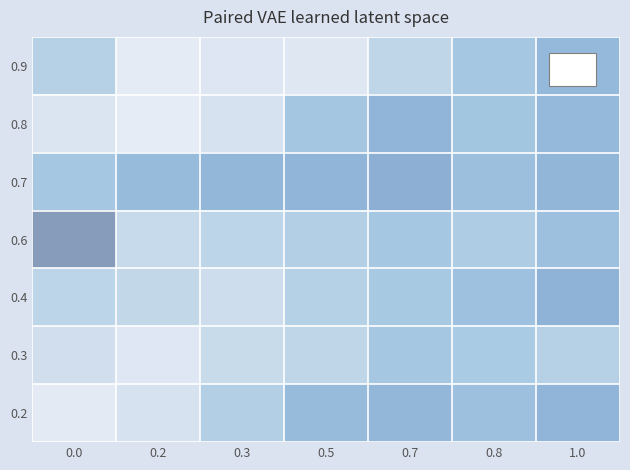

Reading left to right, what are all the values shown in this chart?

0.9: 0.0=31.8	0.2=15.1	0.3=18.7	0.5=18.0	0.7=29.8	0.8=36.4	1.0=41.5
0.8: 0.0=20.0	0.2=14.4	0.3=21.6	0.5=36.5	0.7=43.3	0.8=37.2	1.0=41.7
0.7: 0.0=36.0	0.2=40.7	0.3=42.3	0.5=43.2	0.7=45.4	0.8=39.3	1.0=42.6
0.6: 0.0=52.8	0.2=27.6	0.3=30.3	0.5=32.7	0.7=36.0	0.8=33.7	1.0=39.0
0.4: 0.0=30.1	0.2=28.9	0.3=25.3	0.5=32.0	0.7=35.6	0.8=38.6	1.0=43.8
0.3: 0.0=24.6	0.2=18.2	0.3=27.3	0.5=29.8	0.7=36.4	0.8=34.7	1.0=31.8
0.2: 0.0=16.0	0.2=21.6	0.3=32.7	0.5=40.7	0.7=42.3	0.8=39.0	1.0=43.2